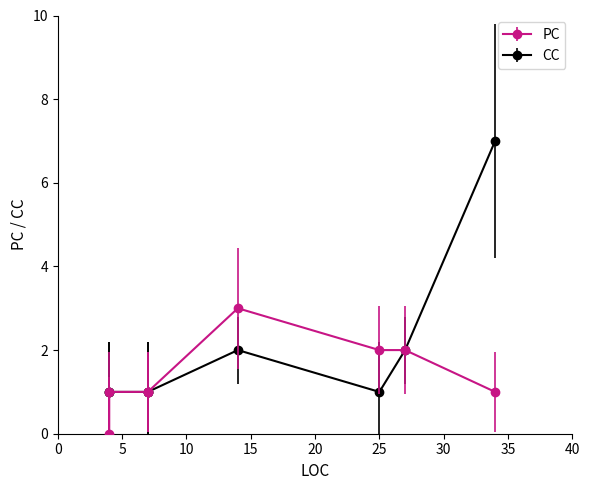

Where is CC nearest to the value 4?

27